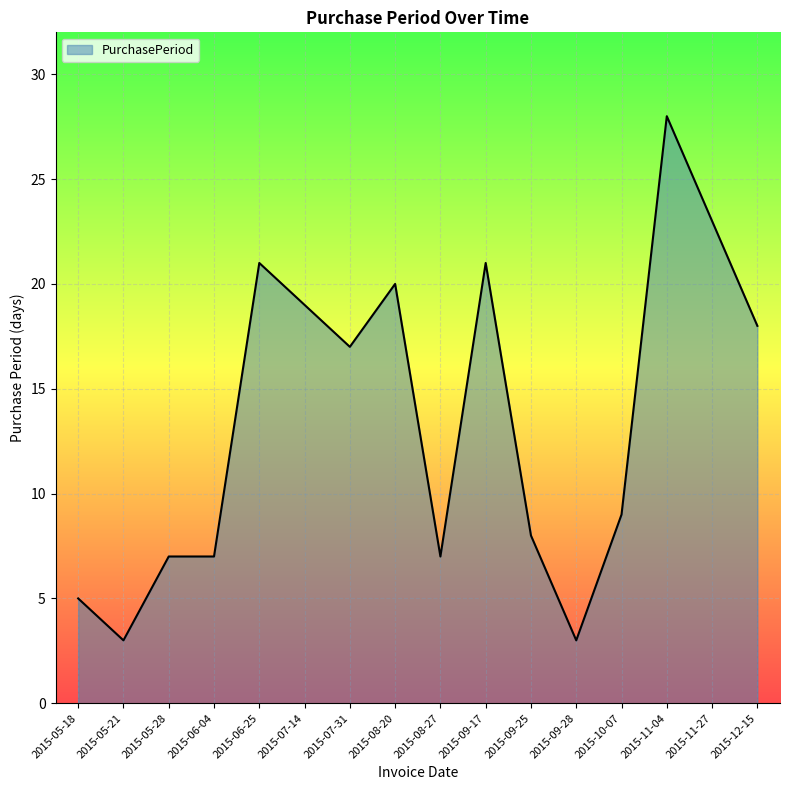

What is the change in value from 2015-05-21 to 2015-08-27?

+4